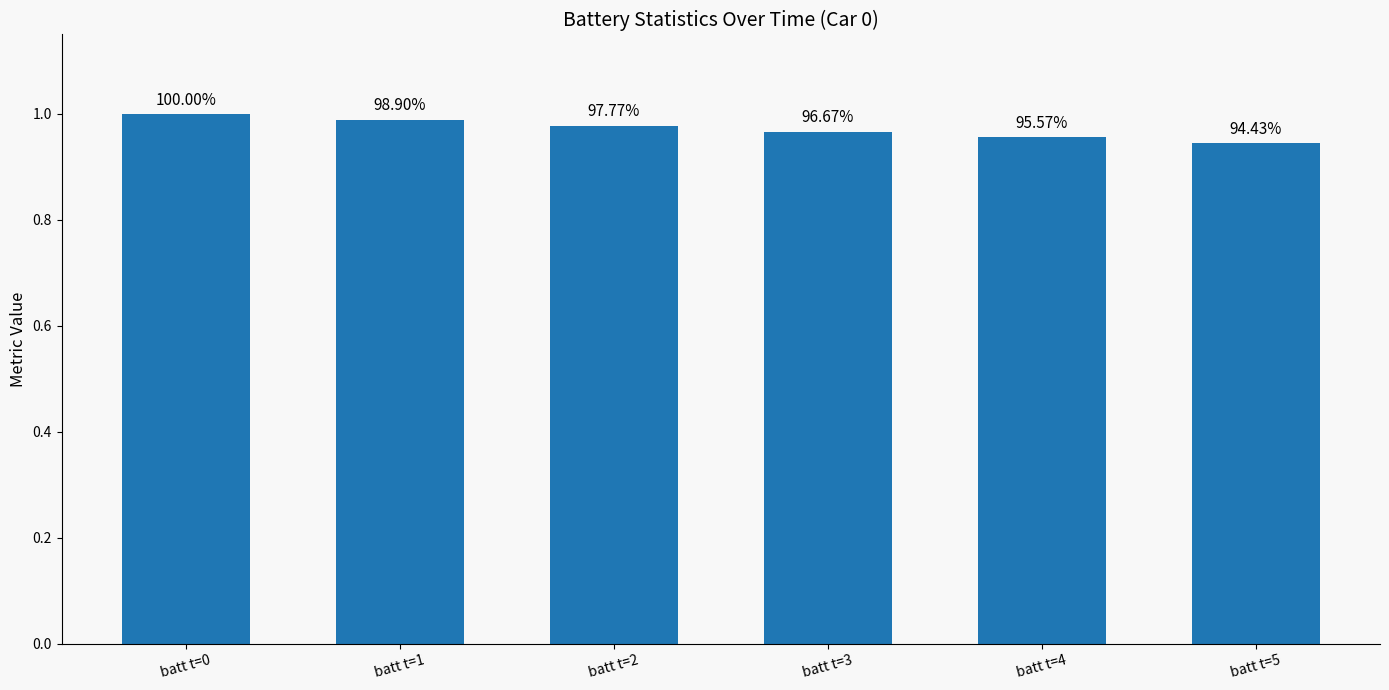

List the labels in order of value, smallest first.

batt t=5, batt t=4, batt t=3, batt t=2, batt t=1, batt t=0